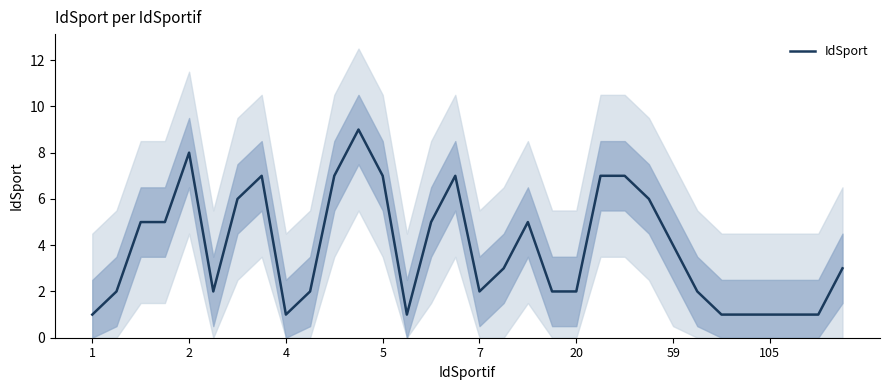

What is the maximum value for IdSport?

9